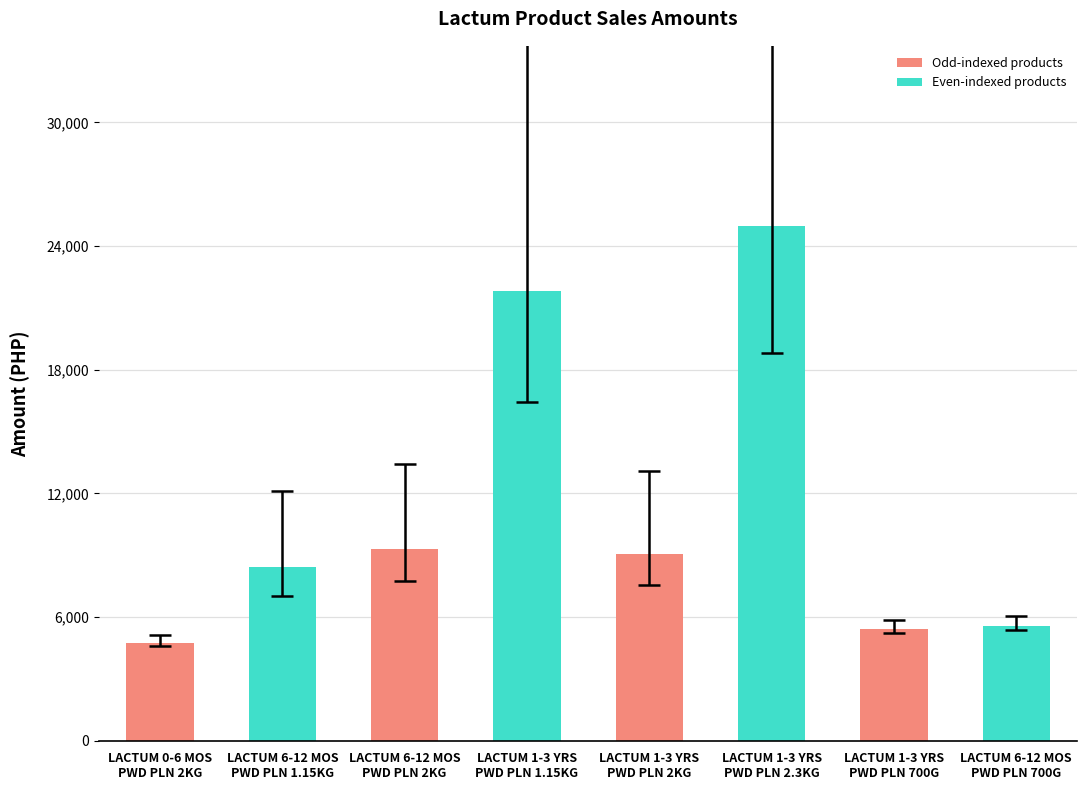

What is the sum of all values?

89336.2